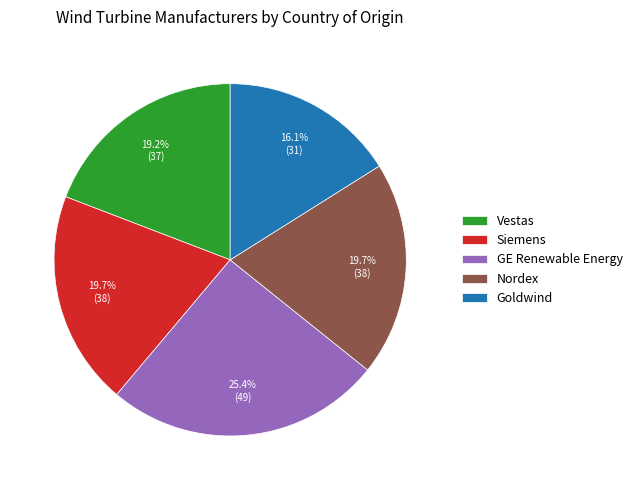

Do Siemens and Vestas together represent more than half of the pie?

No